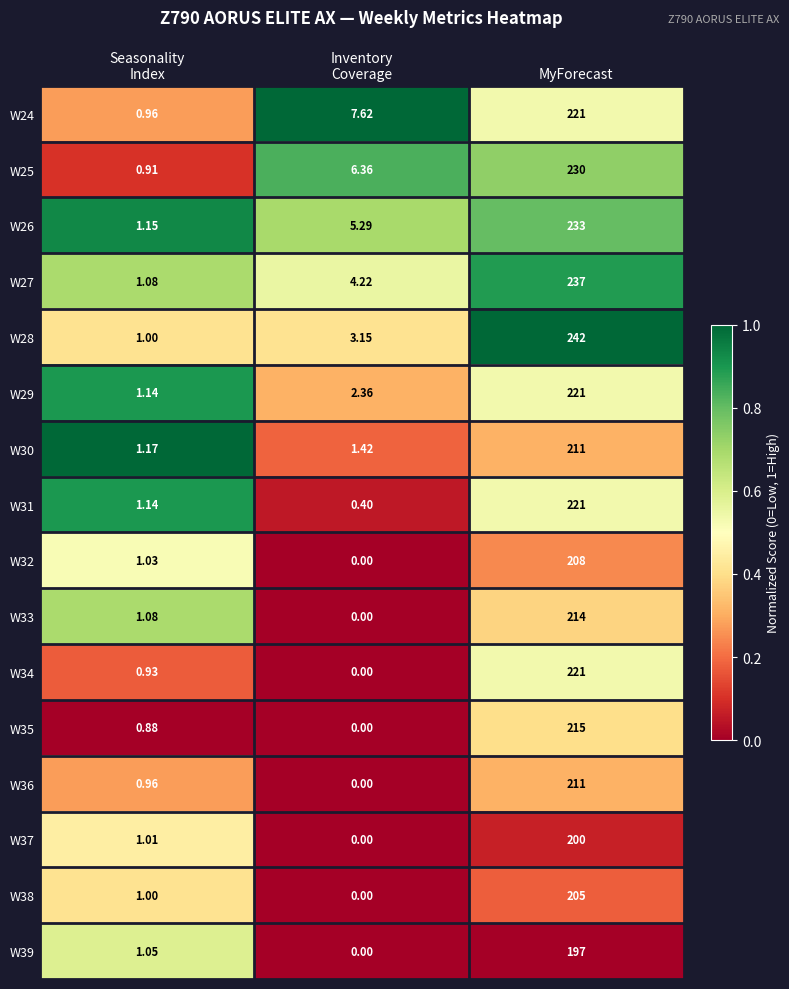

At which category is the sum across all series the highest?

MyForecast